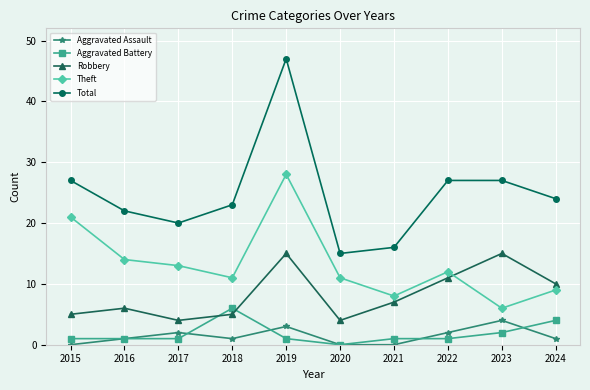

At 2017, list the series in order from largest to smallest.

Total, Theft, Robbery, Aggravated Assault, Aggravated Battery